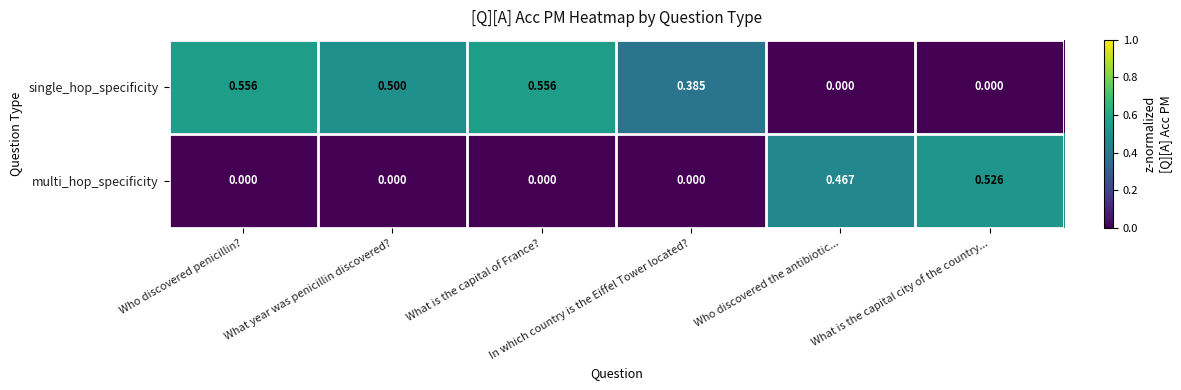

Which series has the largest total across all categories?

single_hop_specificity